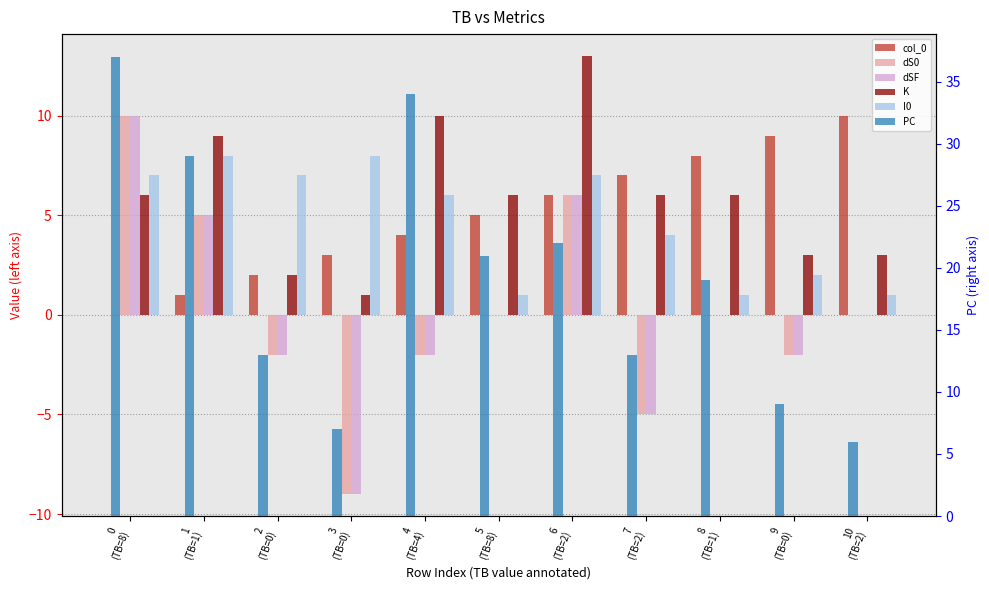

What is the average value of the K series?

6